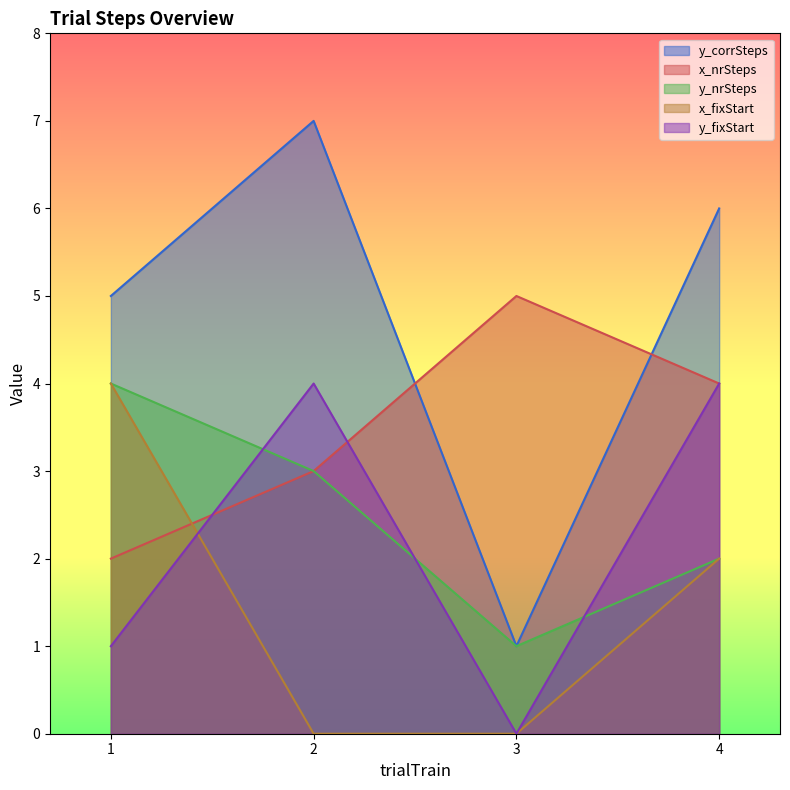

What are all the series names shown in the legend?

y_corrSteps, x_nrSteps, y_nrSteps, x_fixStart, y_fixStart